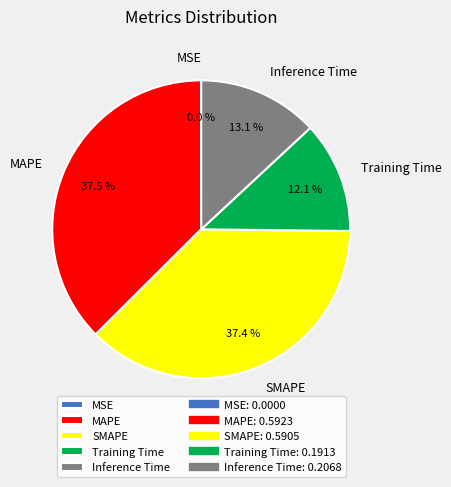

The Inference Time slice represents 7% of the pie. True or false?

False